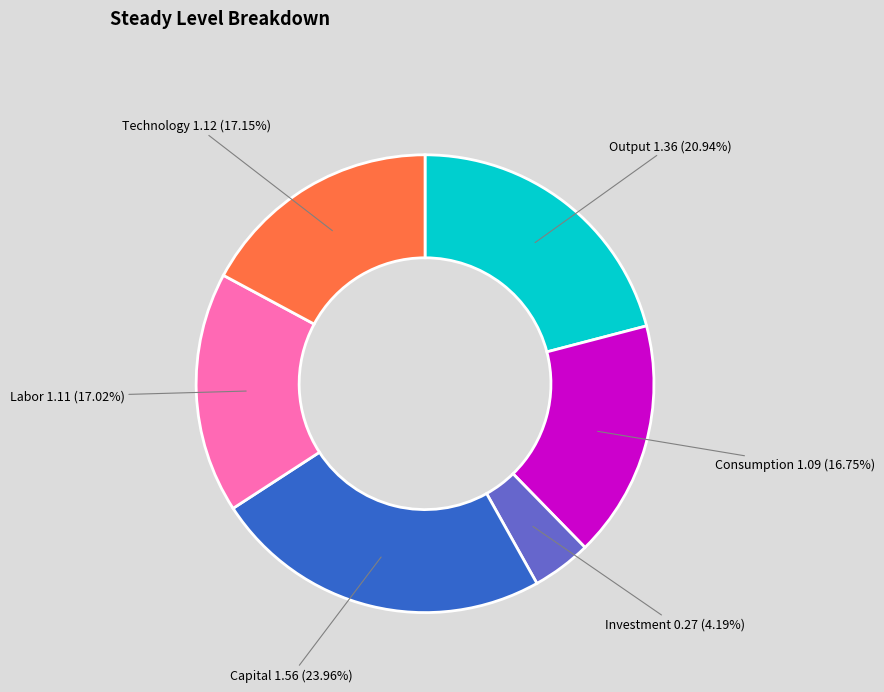

How many segments does this pie chart have?

6